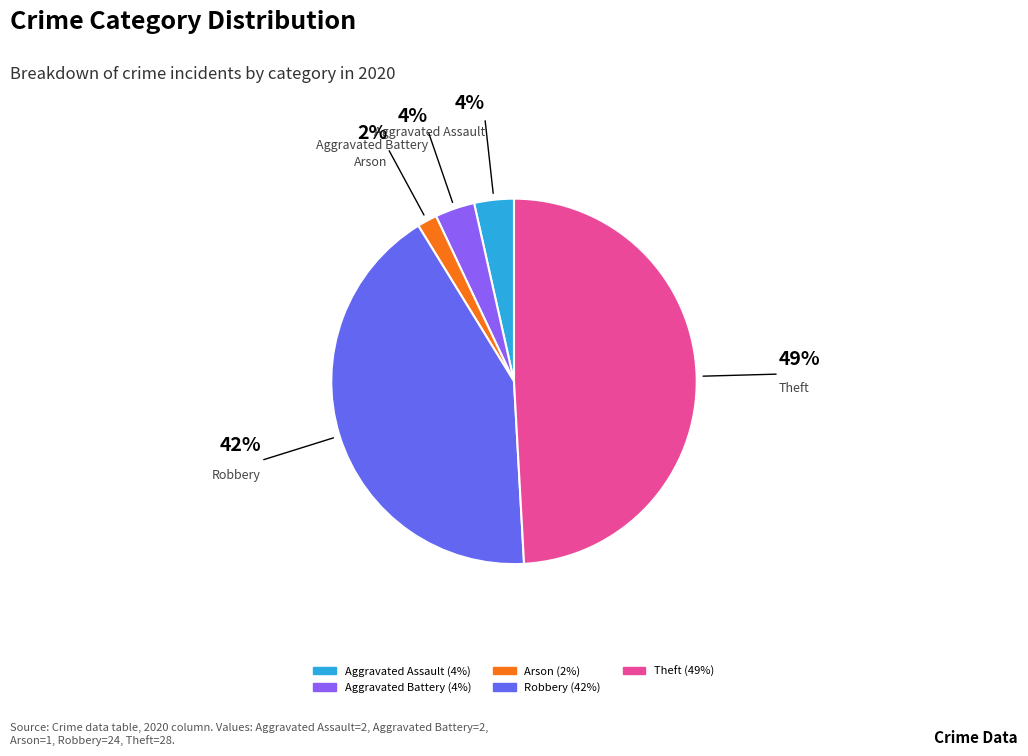

Is there any slice that represents more than half of the pie?

No